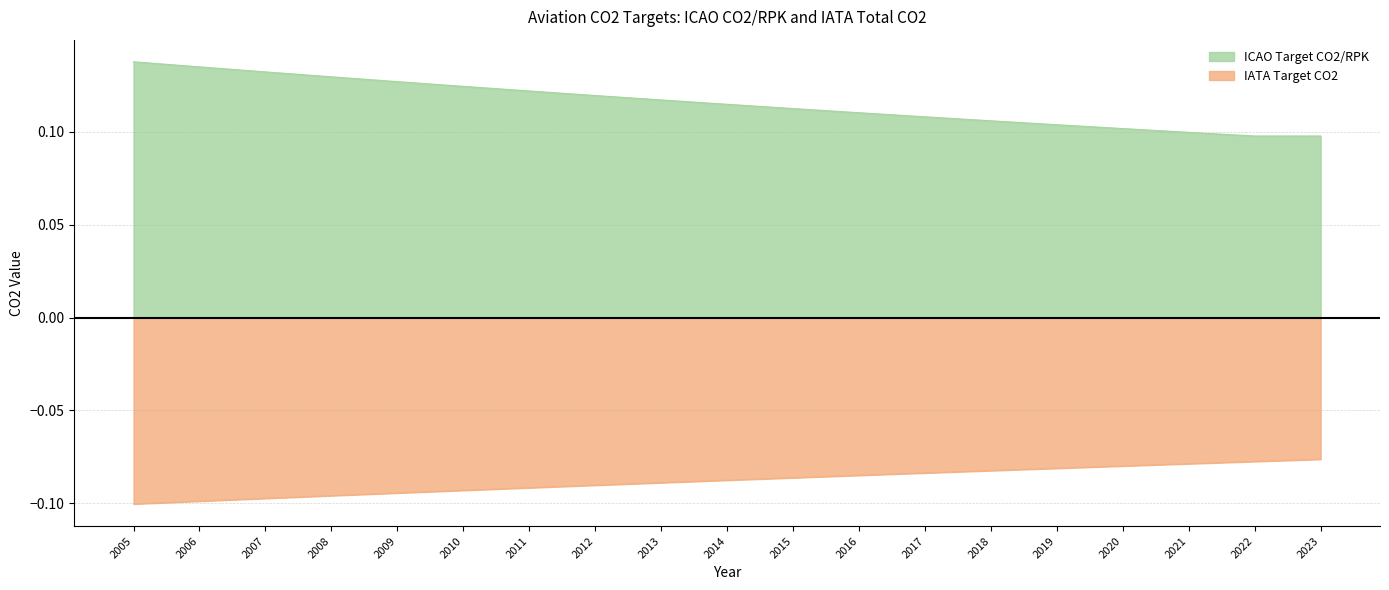

At which category is the sum across all series the highest?

2005